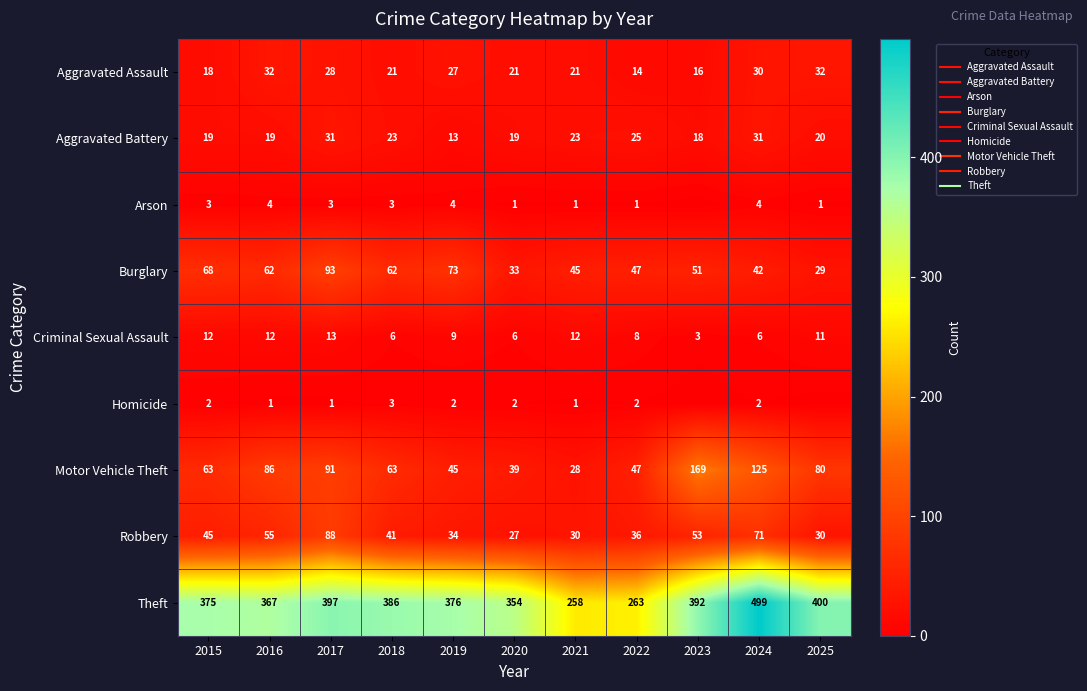

What is the difference between the second highest and second lowest values in the Aggravated Battery series?

13